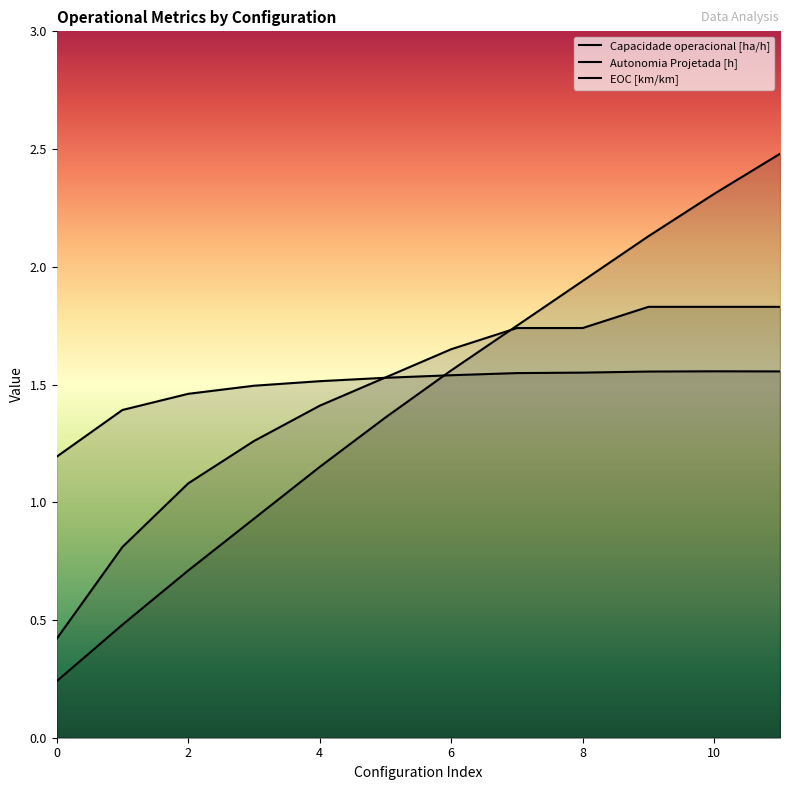

What is the difference between the highest and lowest values at 6?

0.1